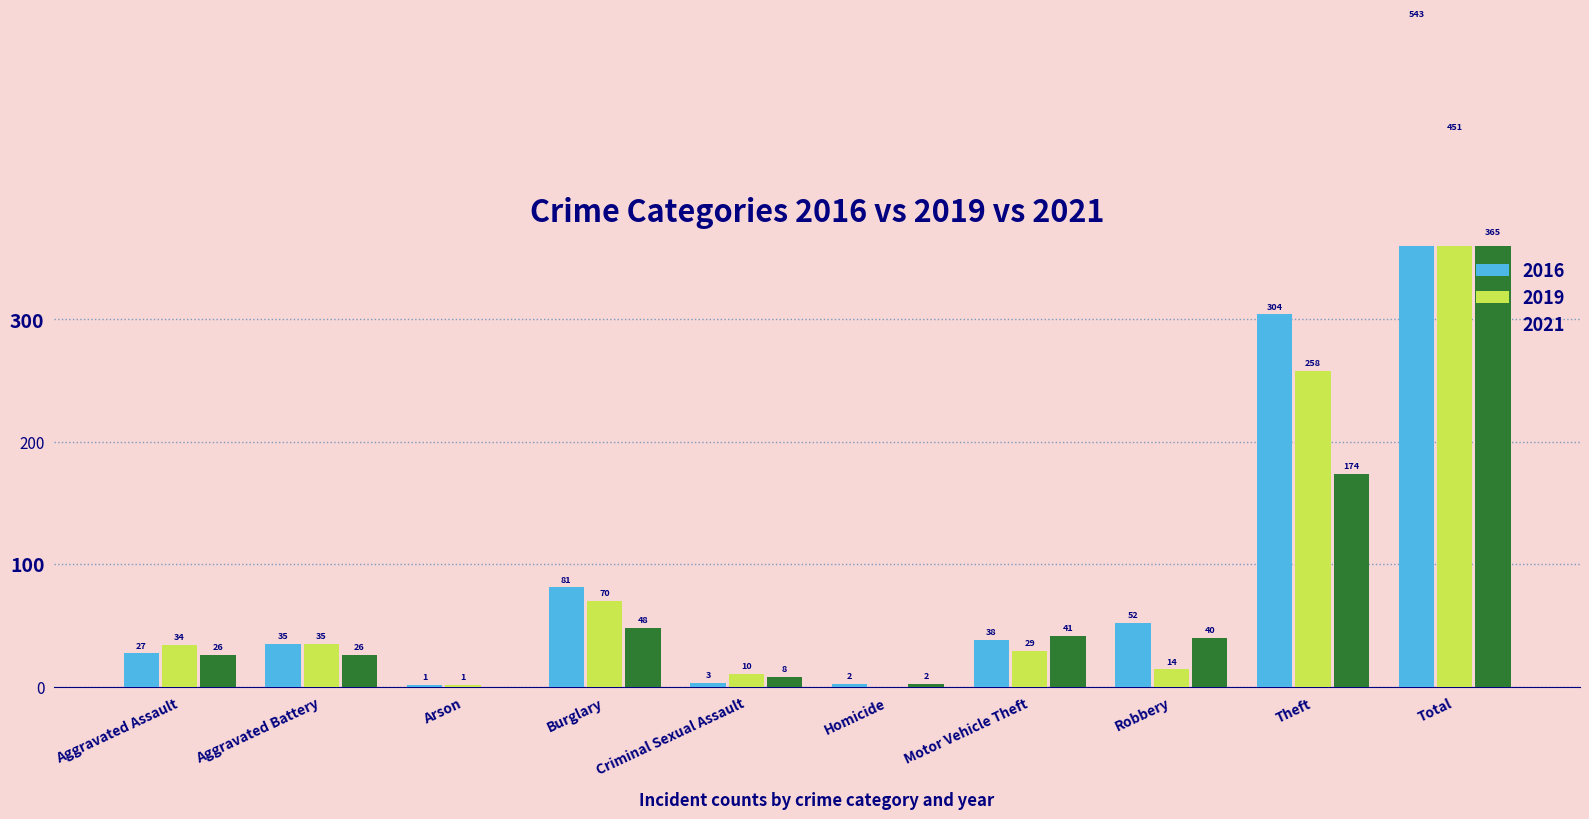

What is the difference between the second highest and minimum values in the 2019 series?

258